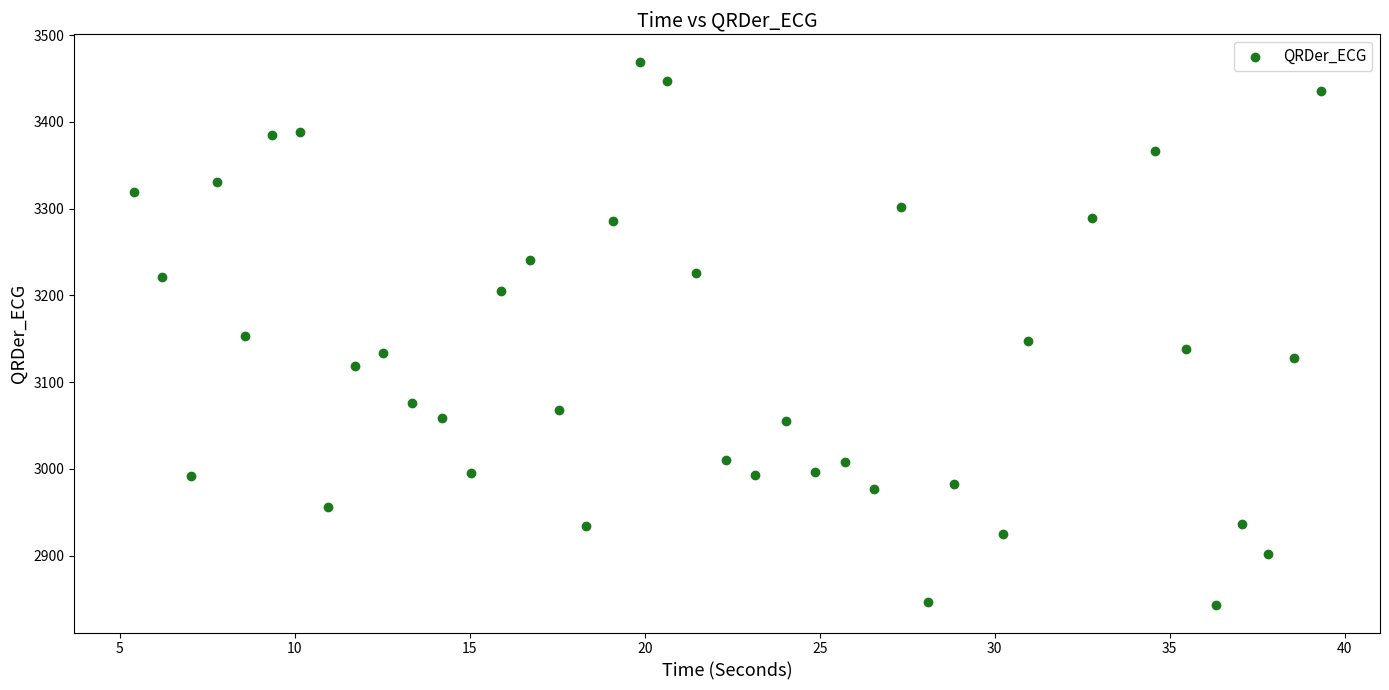

What is the range of X values (max minus min)?

33.9